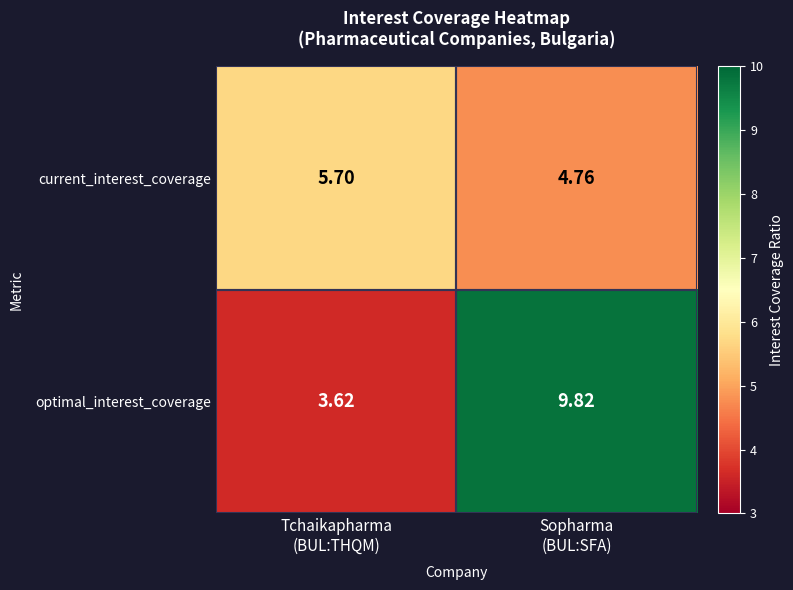

Which category has the lowest value across all series?

Tchaikapharma
(BUL:THQM)